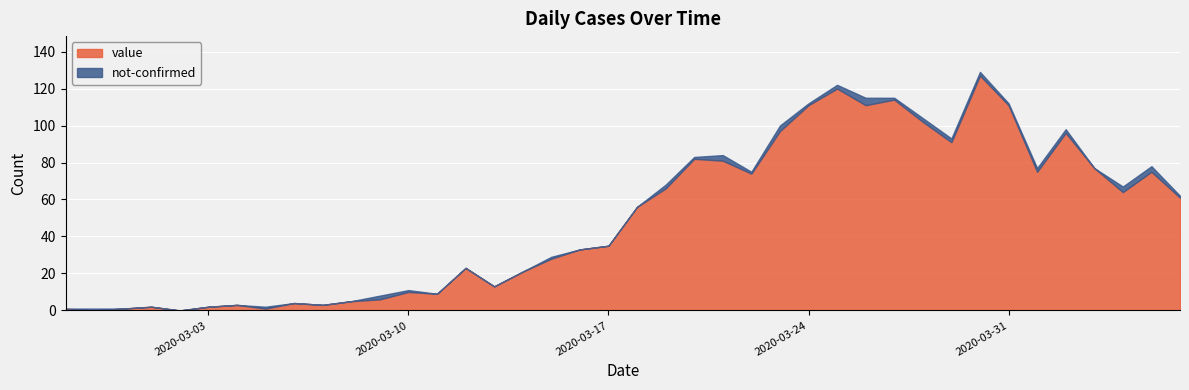

Which series has the largest range (max minus min)?

value